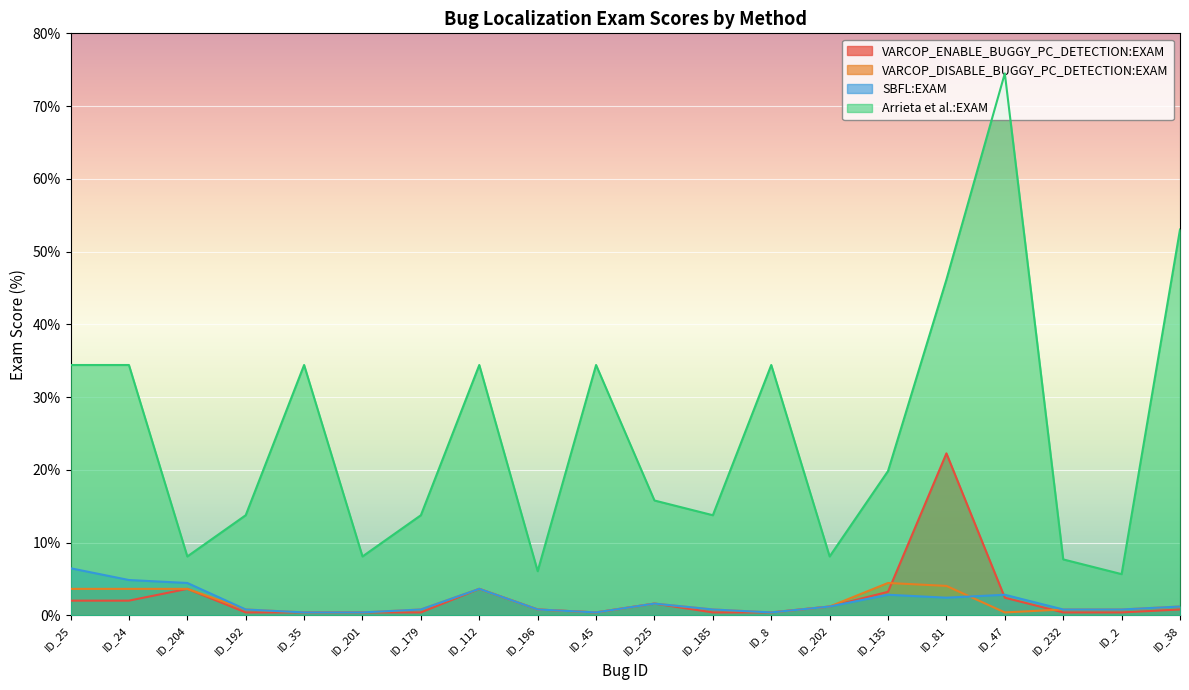

What is the smallest value displayed?

0.4